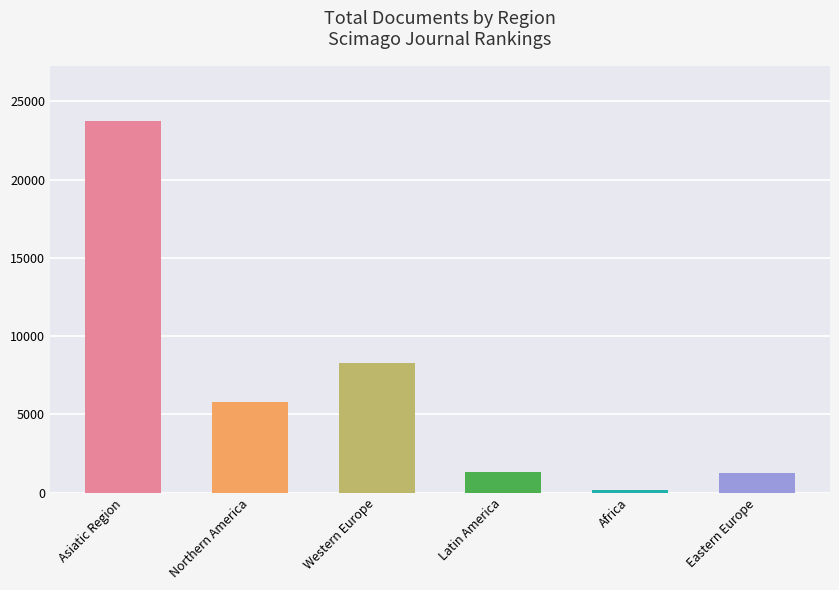

What is the sum of all values?

40556